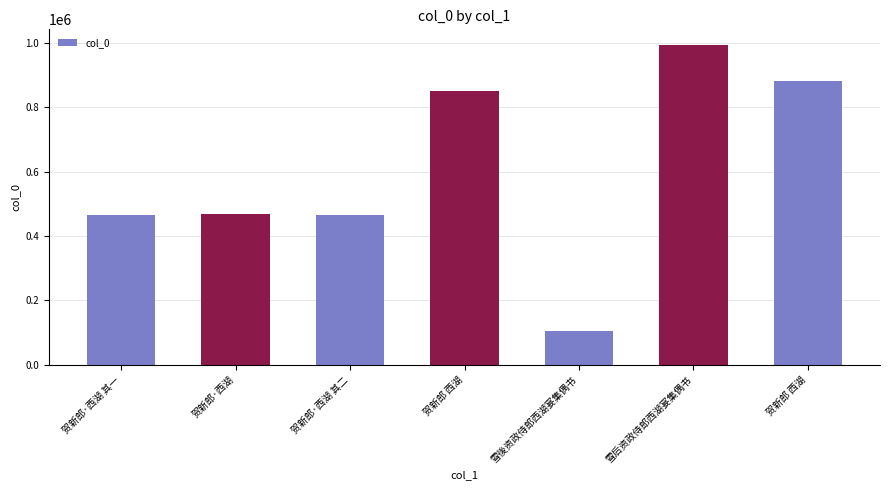

At which label is the value closest to 548376?

贺新郎·西湖